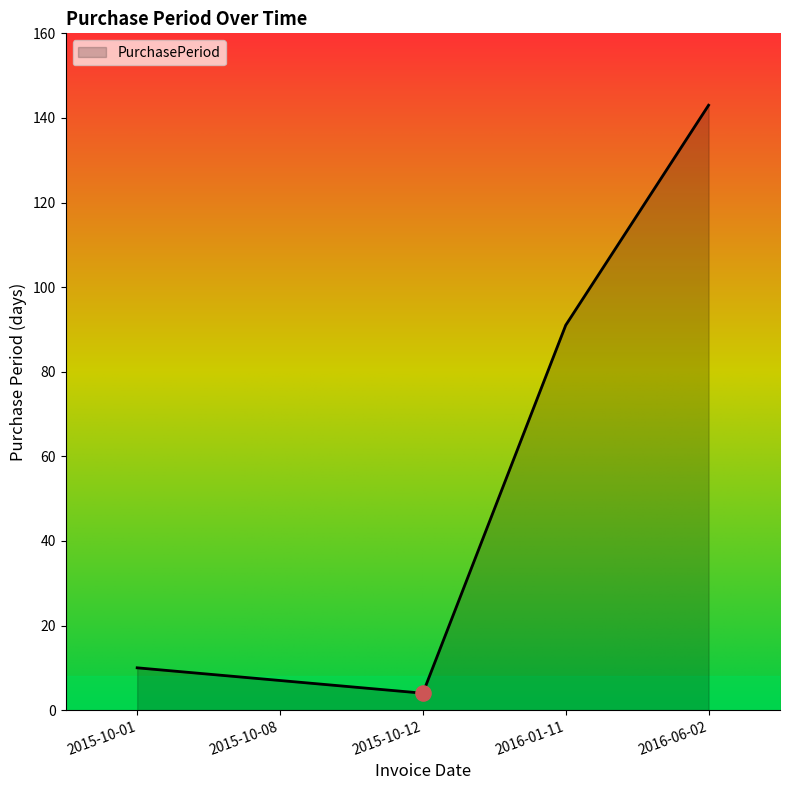

What is the change in value from 2015-10-12 to 2016-01-11?

+87